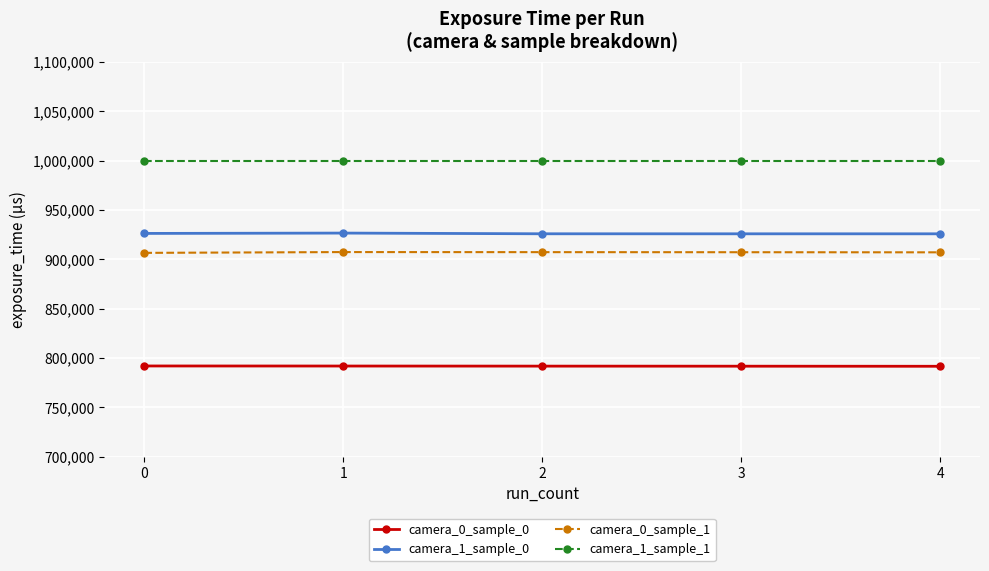

True or false: camera_1_sample_0 and camera_0_sample_0 intersect in this chart.

False